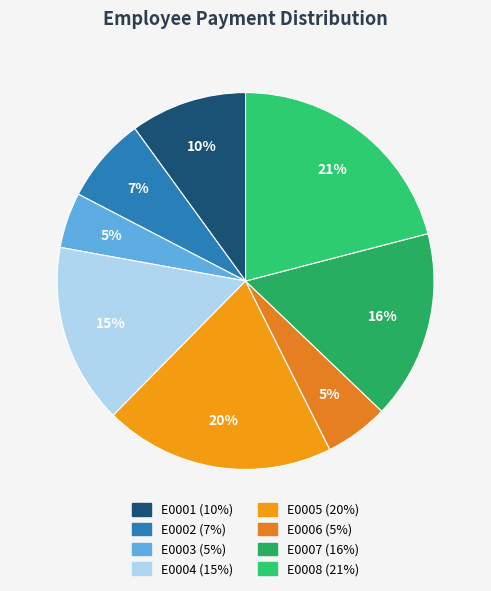

True or false: E0006 accounts for 13% of the total.

False